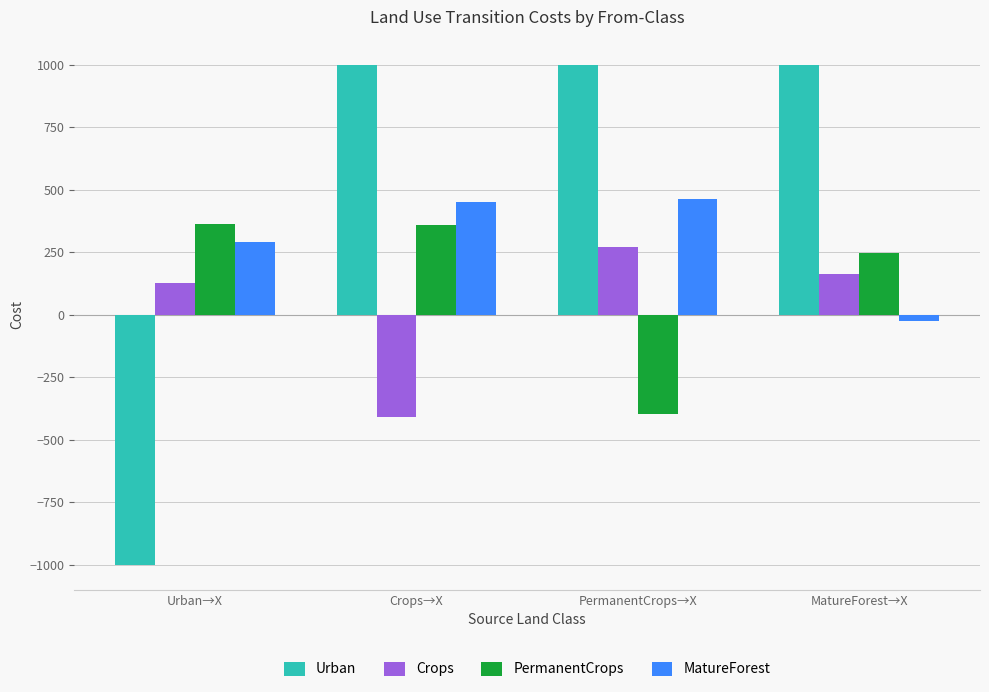

The PermanentCrops series shows -396.2 at PermanentCrops→X. True or false?

True